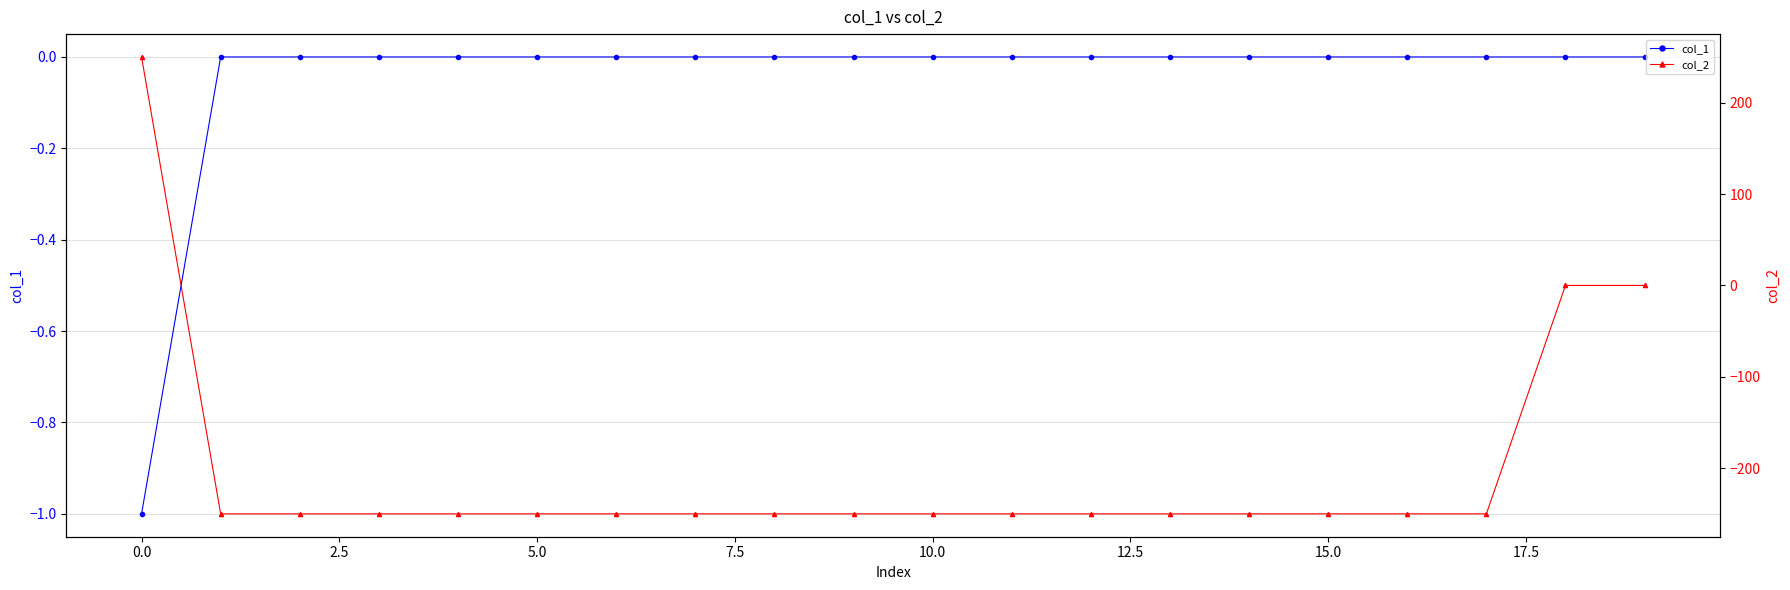

How many values in col_1 are below zero?

1